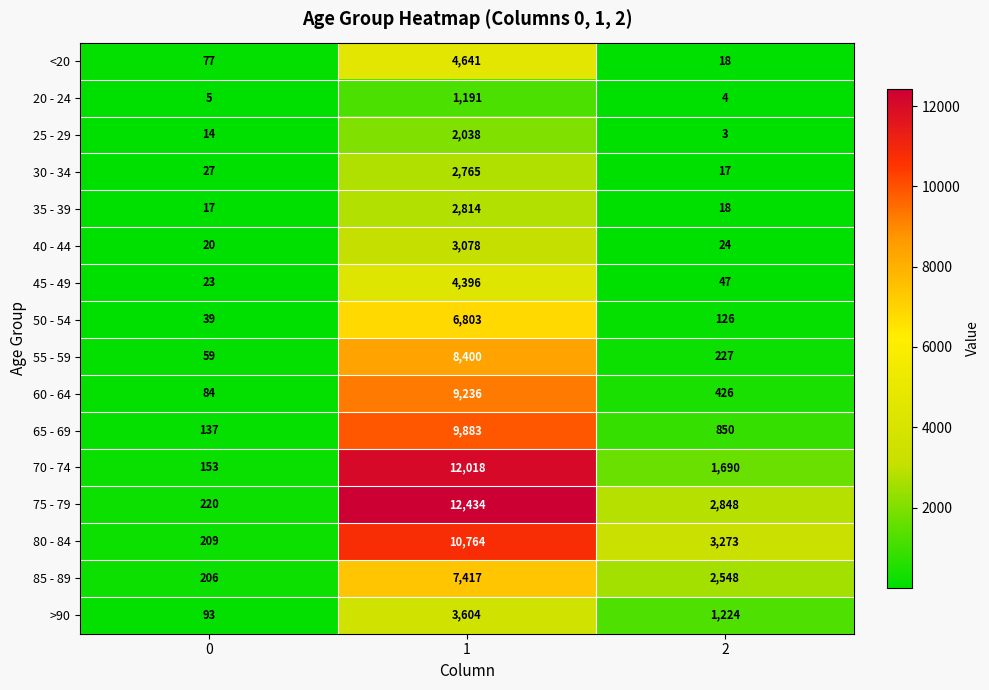

The 75 - 79 series shows 298 at 0. True or false?

False